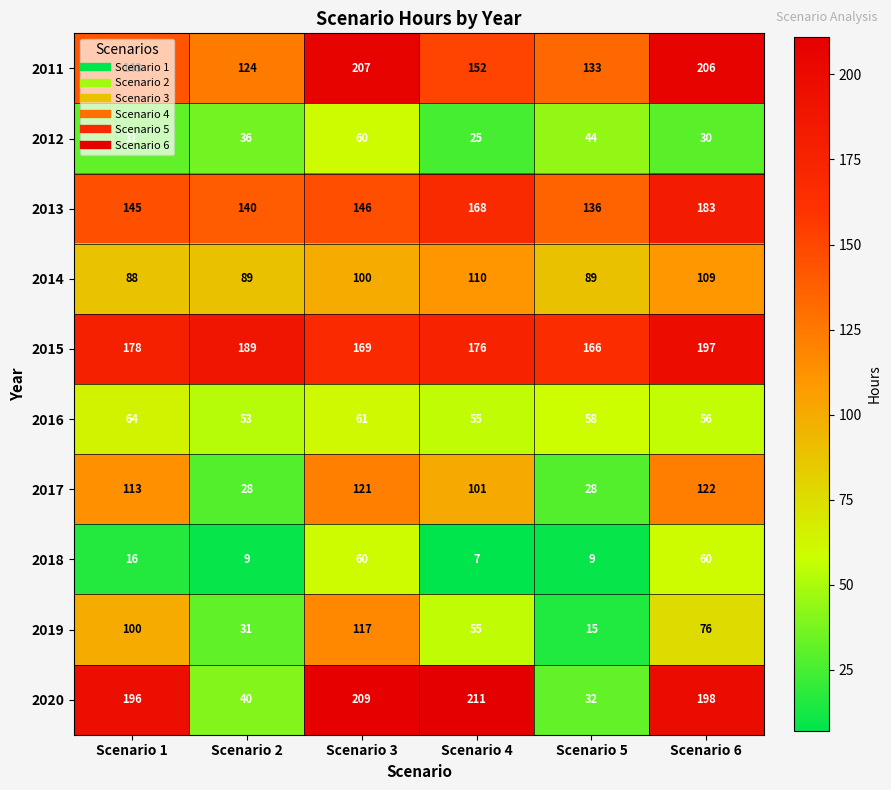

What is the difference between the 2016 values at Scenario 6 and Scenario 3?

5